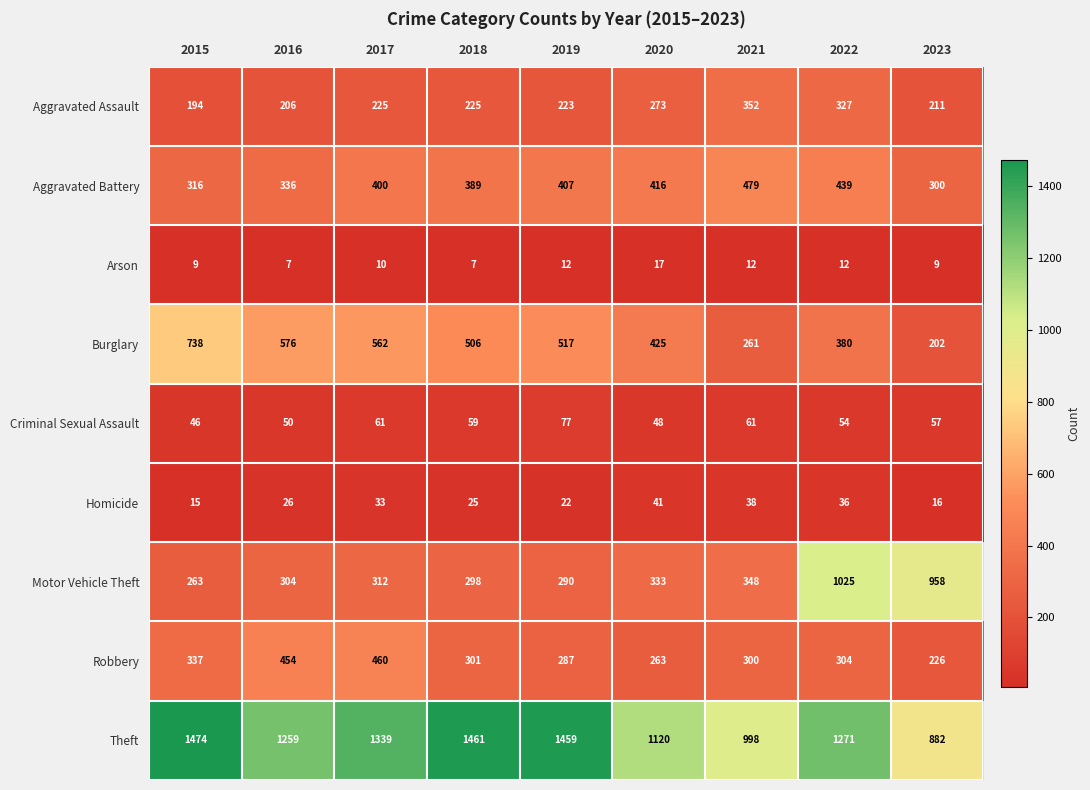

True or false: Aggravated Assault has a value of 276 at 2016.

False